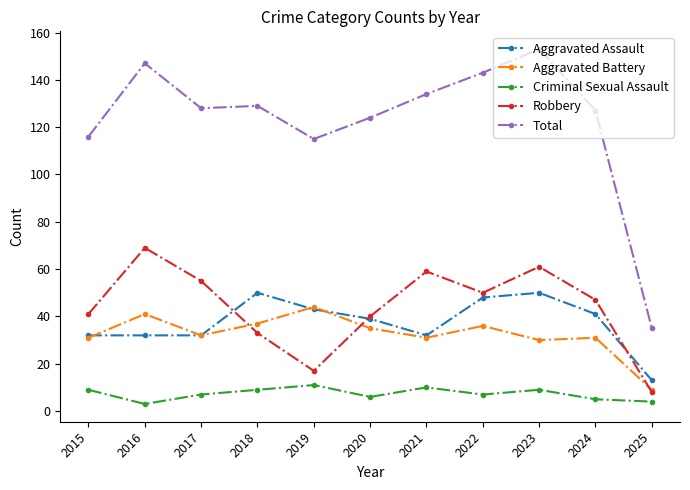

Does the chart have visible grid lines?

No